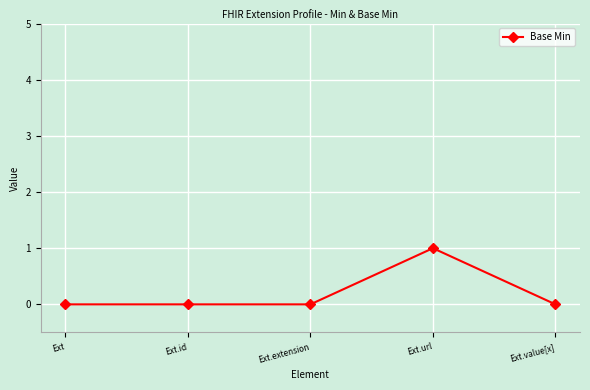

At which category does the chart reach its peak across all series?

Ext.url